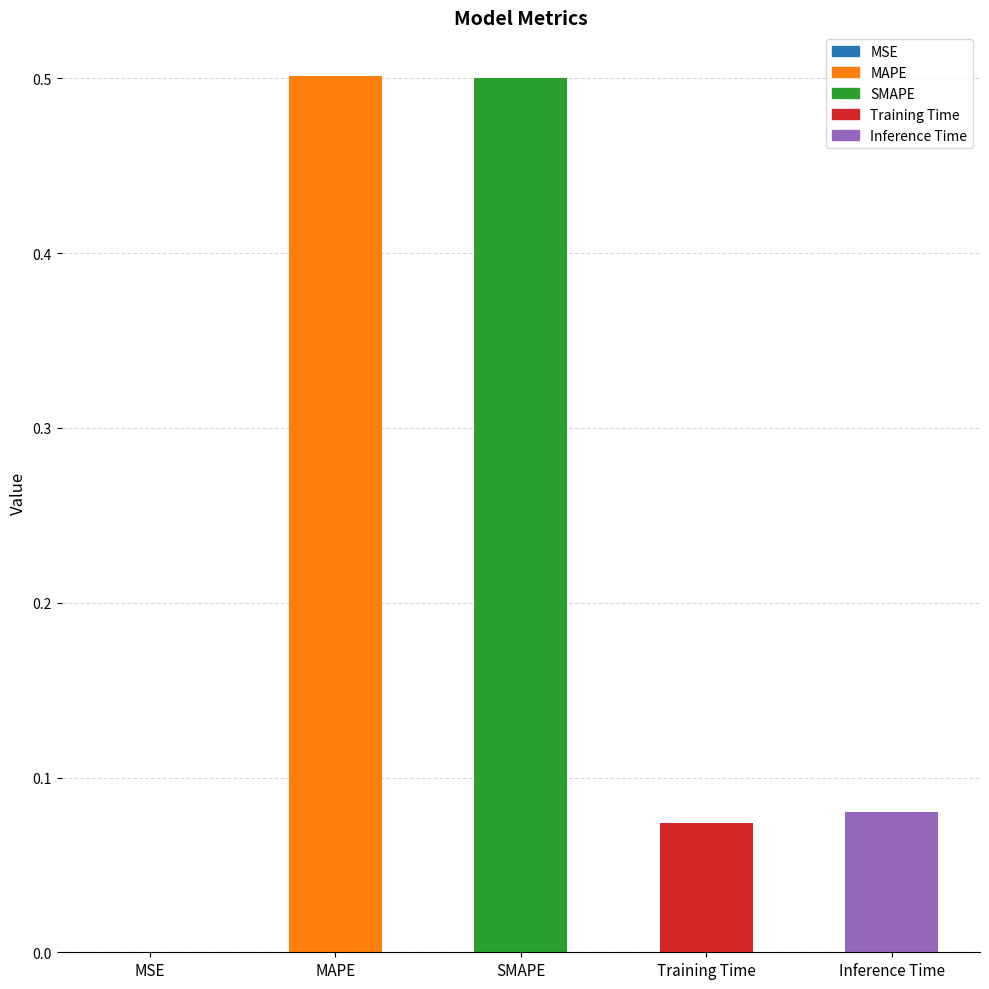

Read the value at SMAPE.

0.5